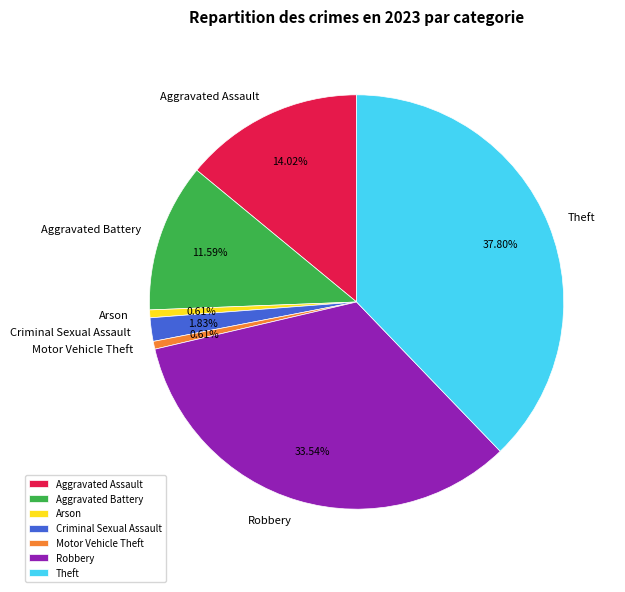

Does any single category account for the majority?

No